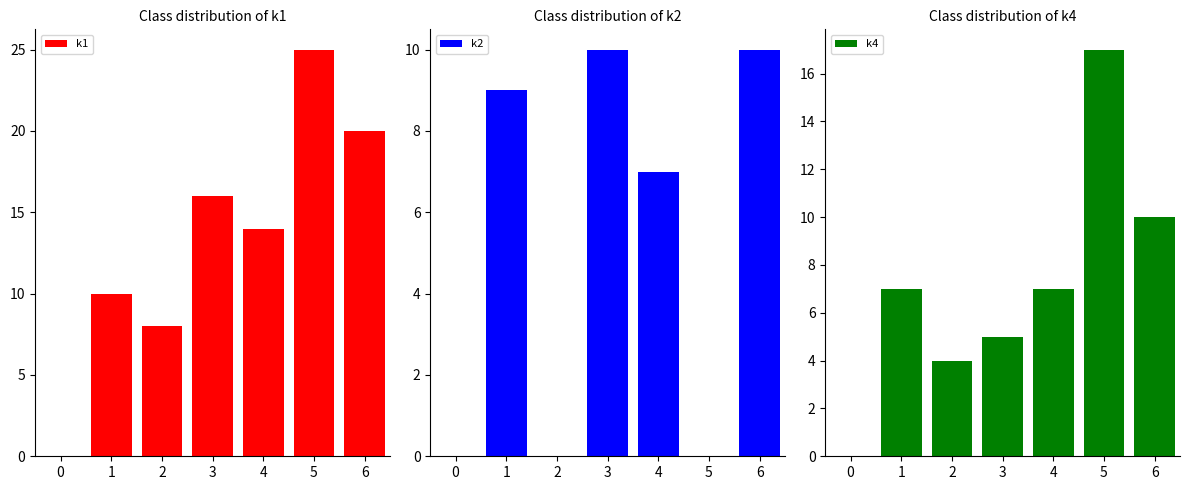

What is the sum of the k1 values at 5 and 4?

39